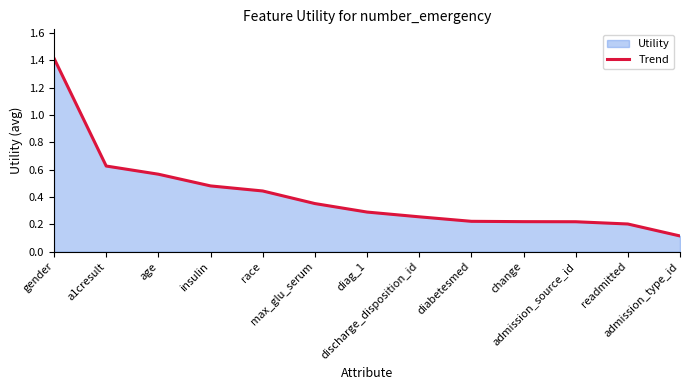

Reading right to left, transcribe all the data shown in this chart.

admission_type_id=0.1	readmitted=0.2	admission_source_id=0.2	change=0.2	diabetesmed=0.2	discharge_disposition_id=0.3	diag_1=0.3	max_glu_serum=0.4	race=0.4	insulin=0.5	age=0.6	a1cresult=0.6	gender=1.4